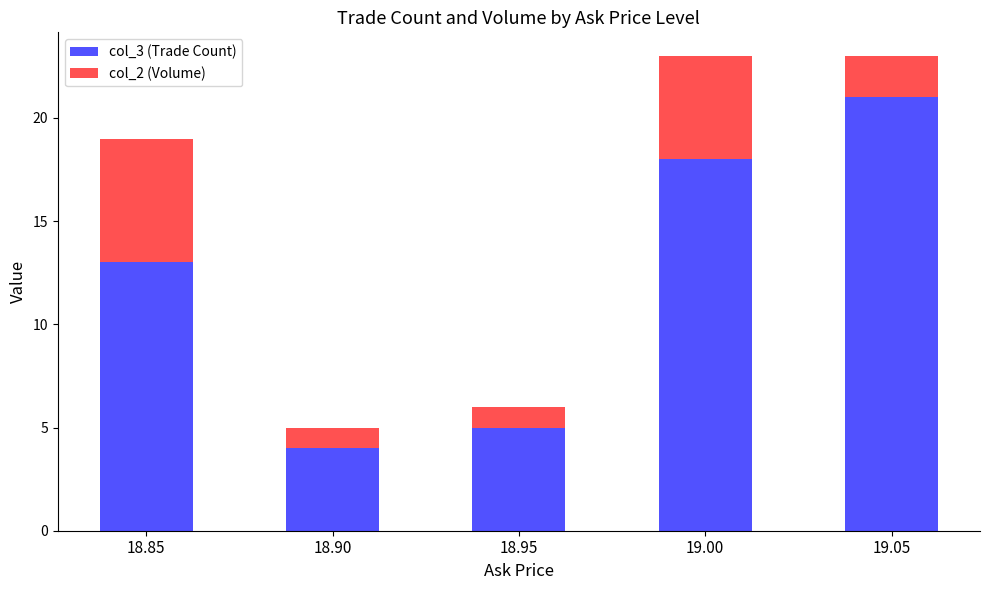

At which label is col_3 (Trade Count) closest to 12?

18.85